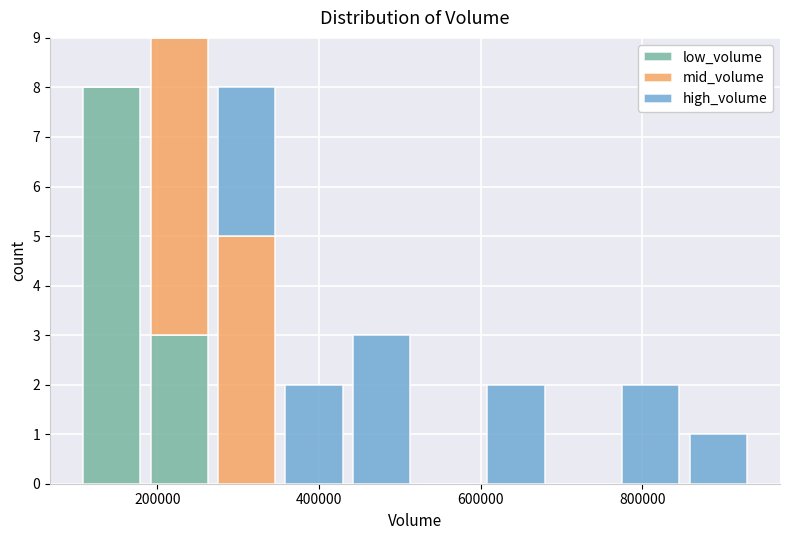

Which range on the x-axis has the tallest stacked bar (by total height)?

180000 to 260000